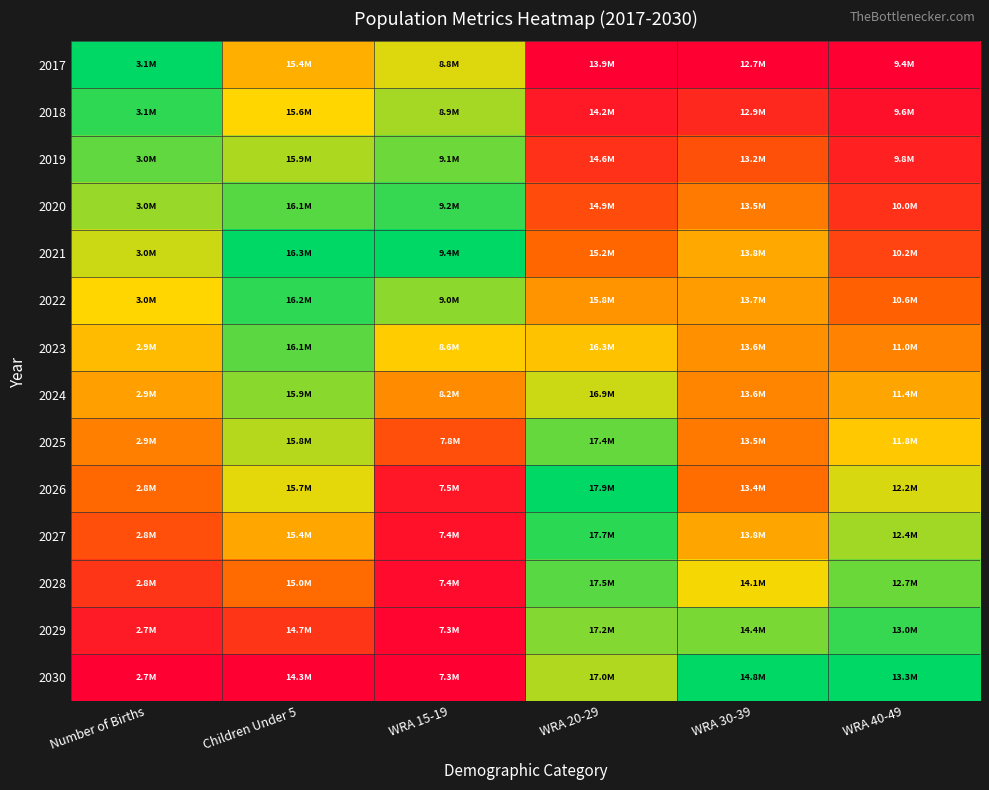

At how many categories does at least one series exceed 0?

6